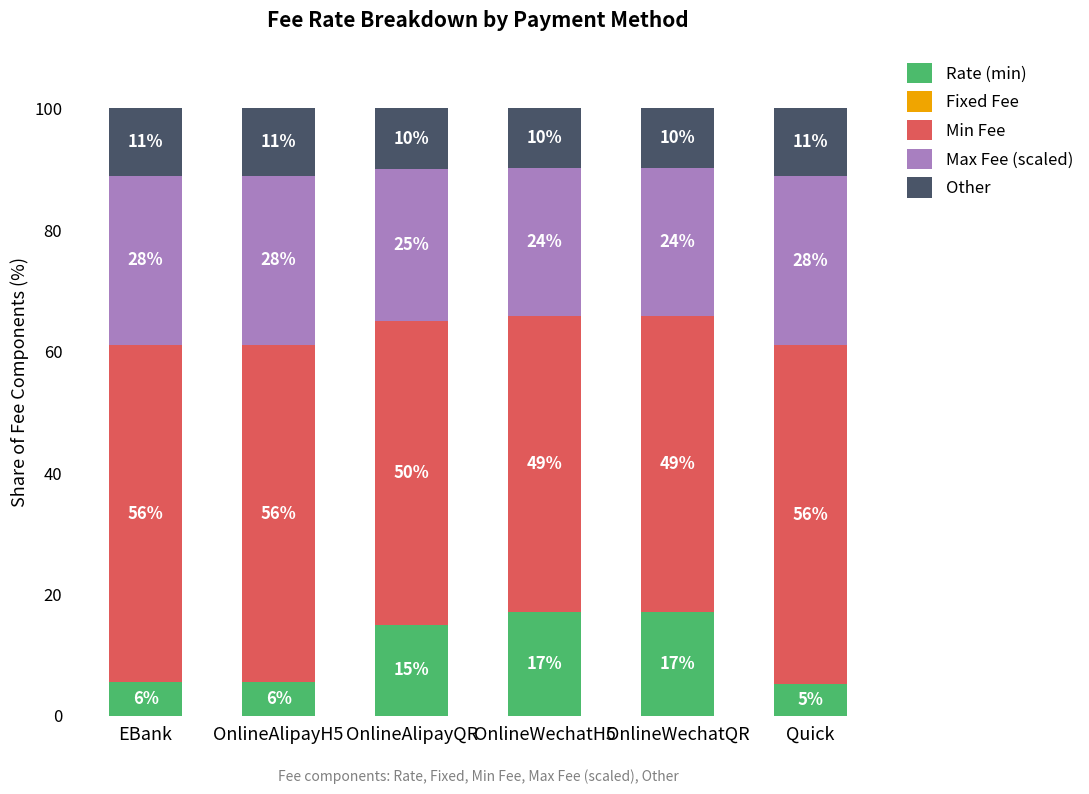

What is the approximate value of Other at Quick?

11.1